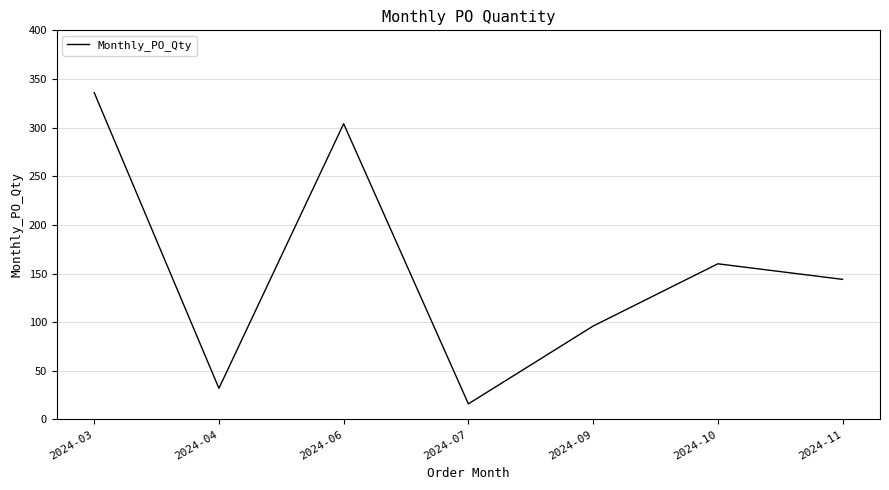

Reading left to right, extract all data points from this chart.

336	32	304	16	96	160	144